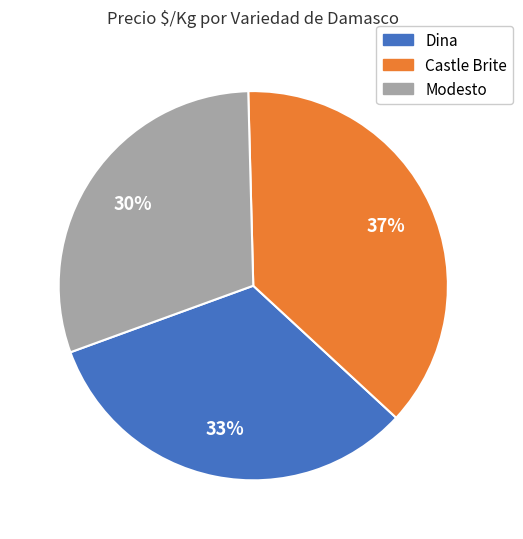

Count the number of slices in the pie.

3